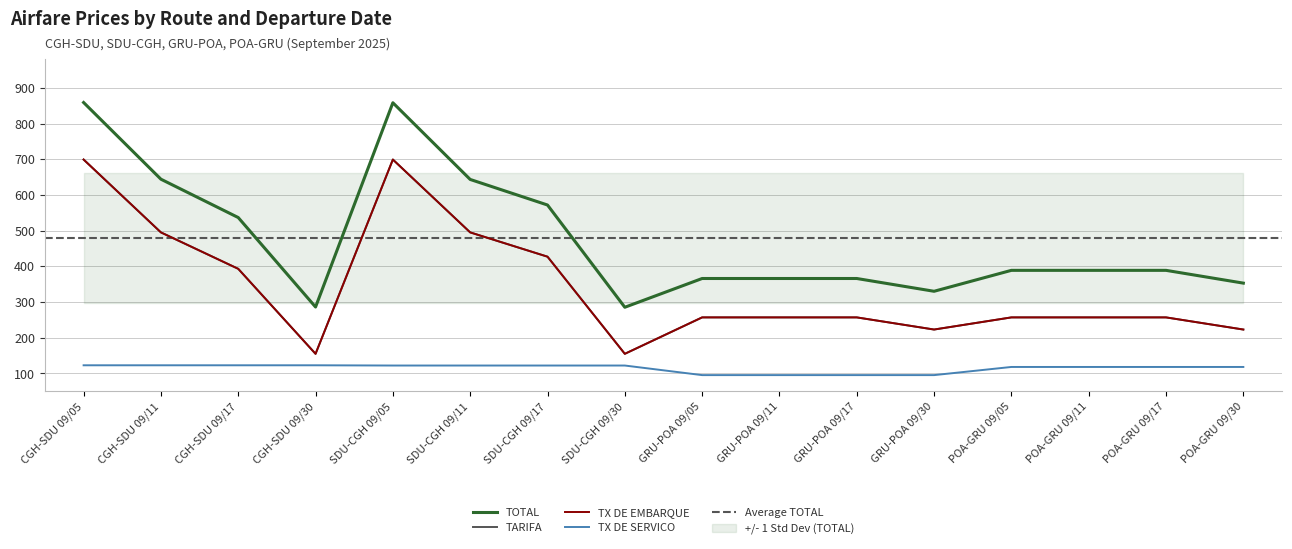

What is the difference between the second highest and minimum values in the TARIFA series?

544.2